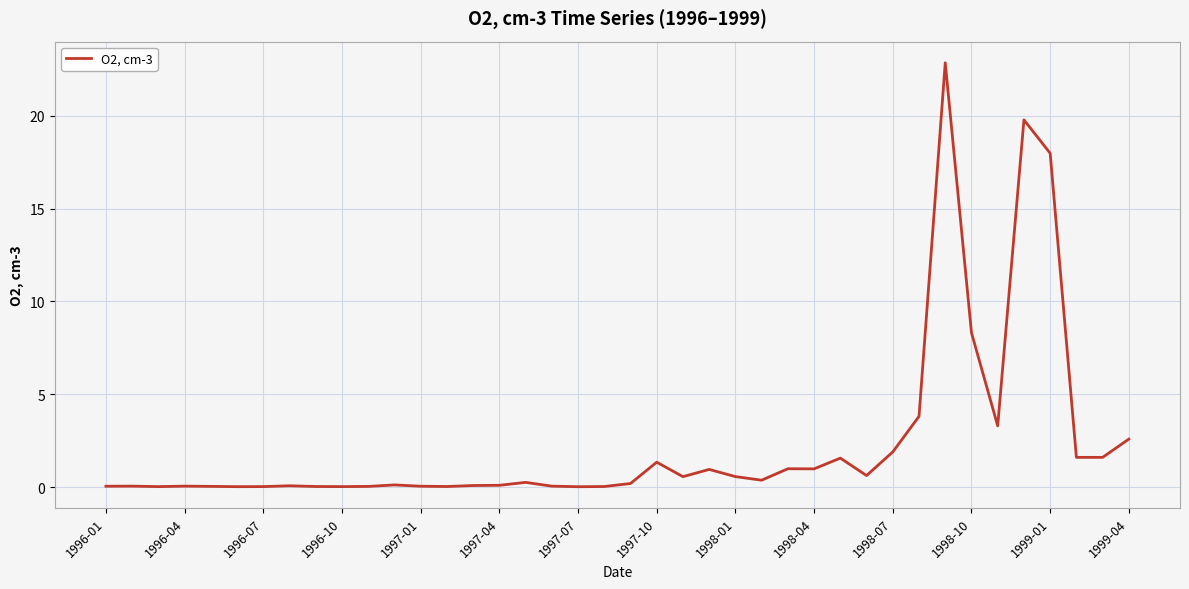

Is this an area chart (filled region under the line)?

No